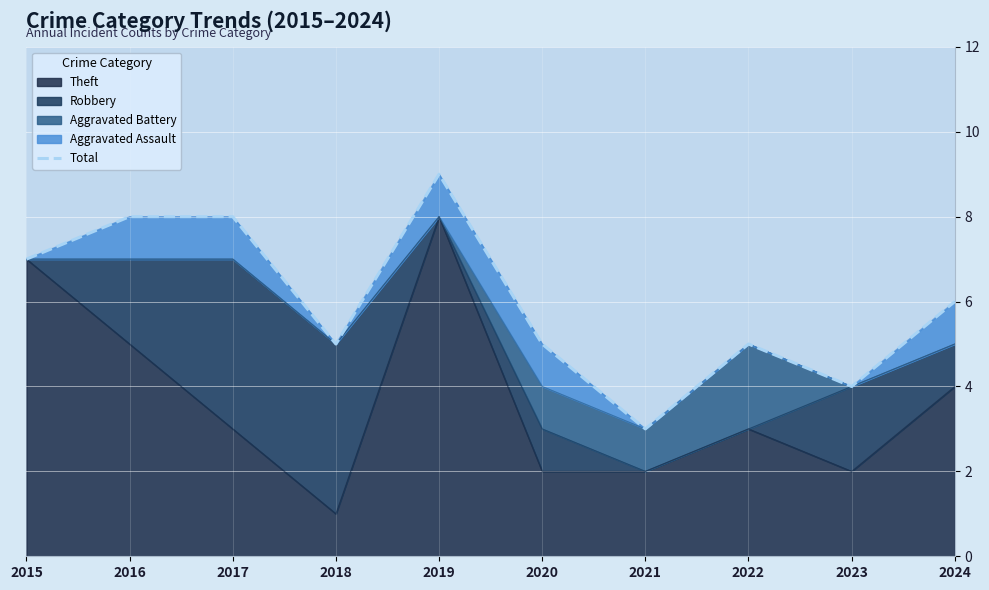

What is the average value?

6